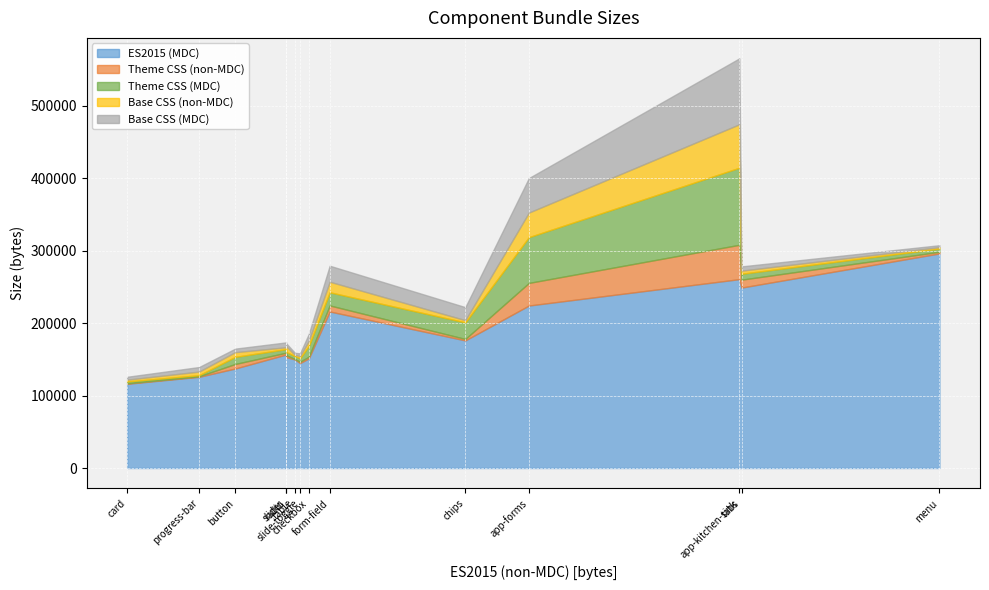

At how many categories does at least one series exceed 264920?

1